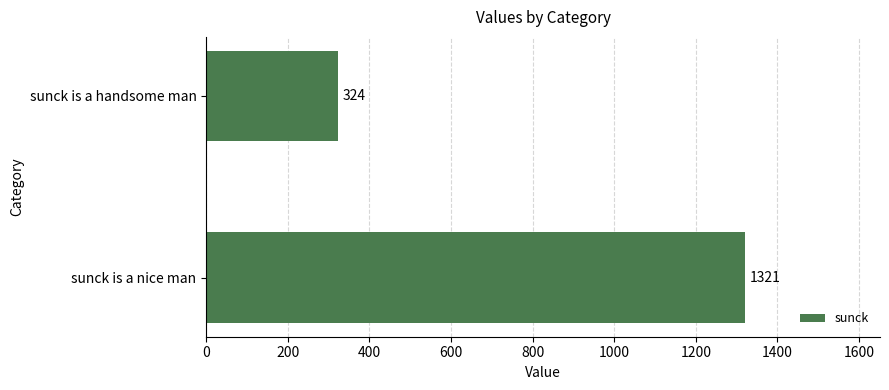

The chart shows a value of 1751 at sunck is a nice man. True or false?

False